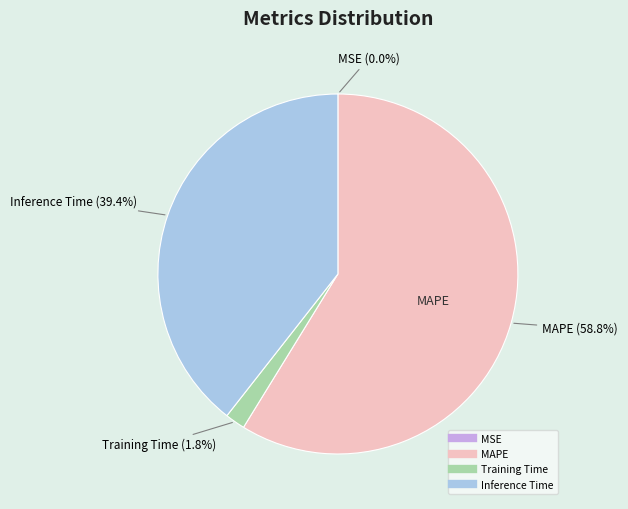

Does any single category account for the majority?

Yes